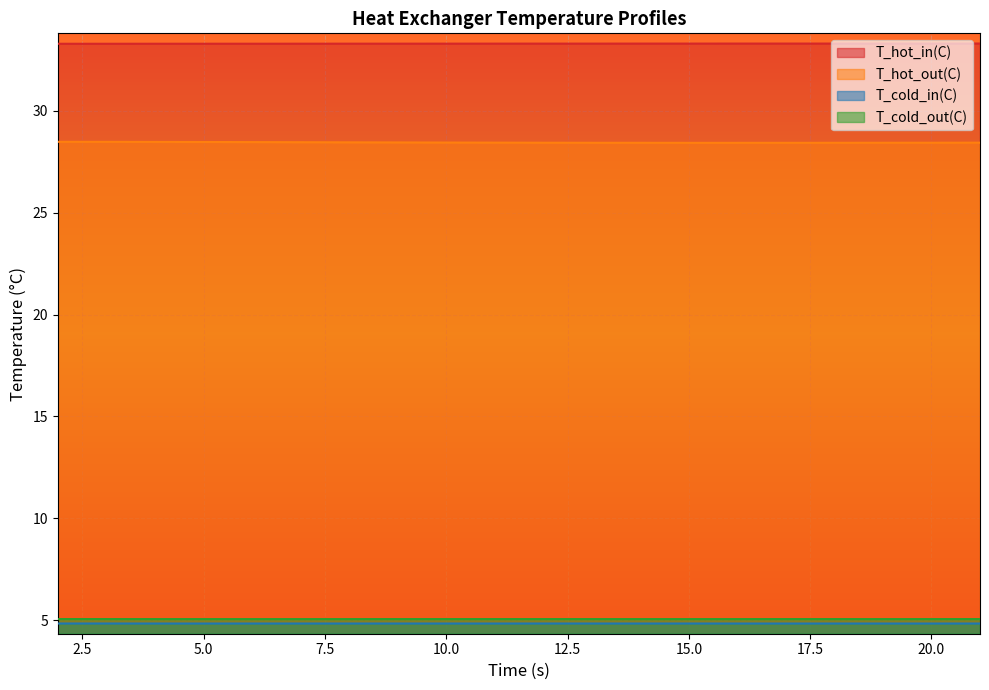

True or false: T_cold_in(C) and T_hot_in(C) cross at least once.

False